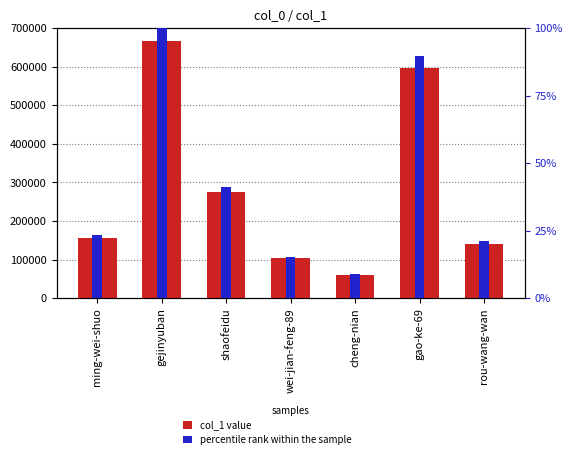

At which category is the sum across all series the highest?

gejinyuban